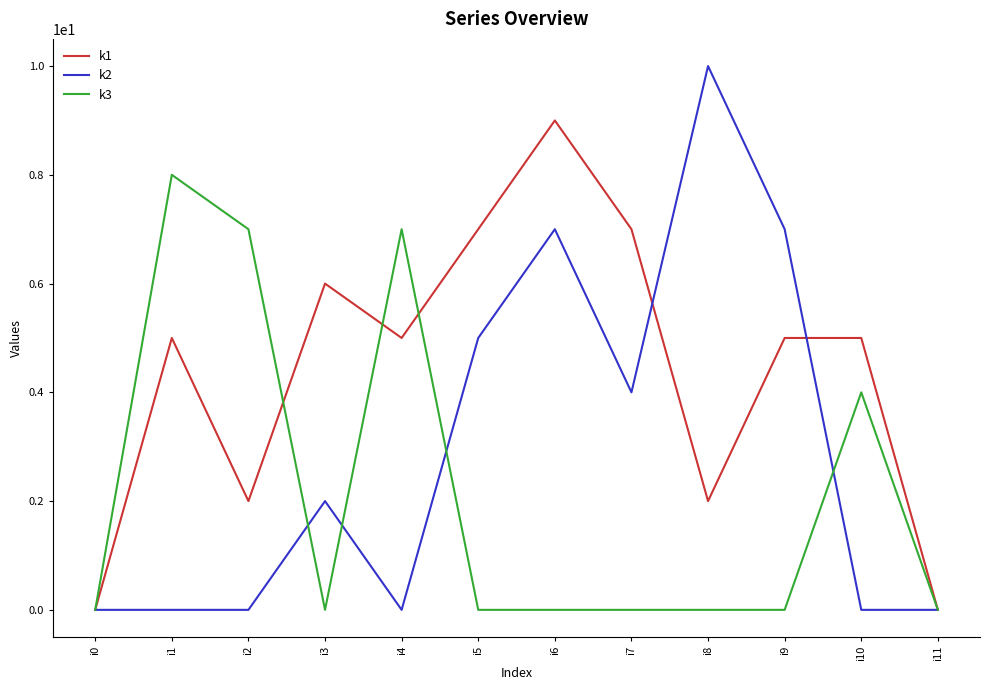

Where is the first local minimum for k1?

i2